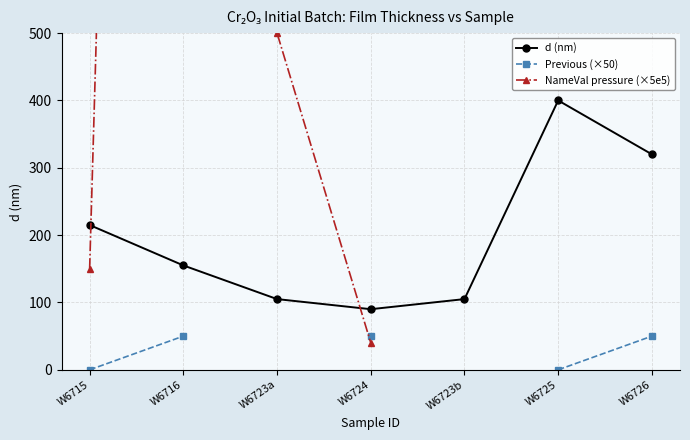

How many interior local peaks does the NameVal pressure (×5e5) series have?

1